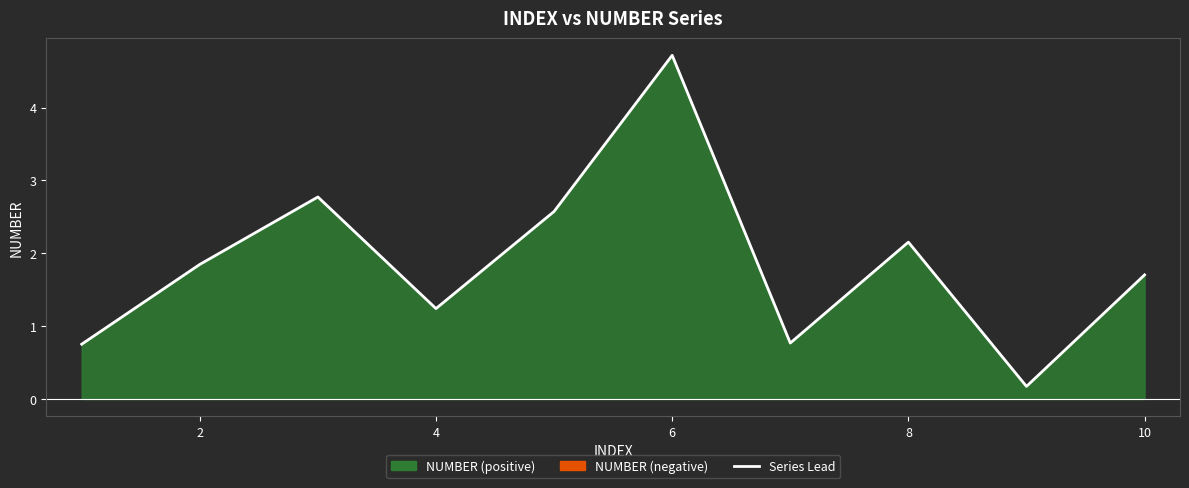

Count the number of values greater than 1.

7